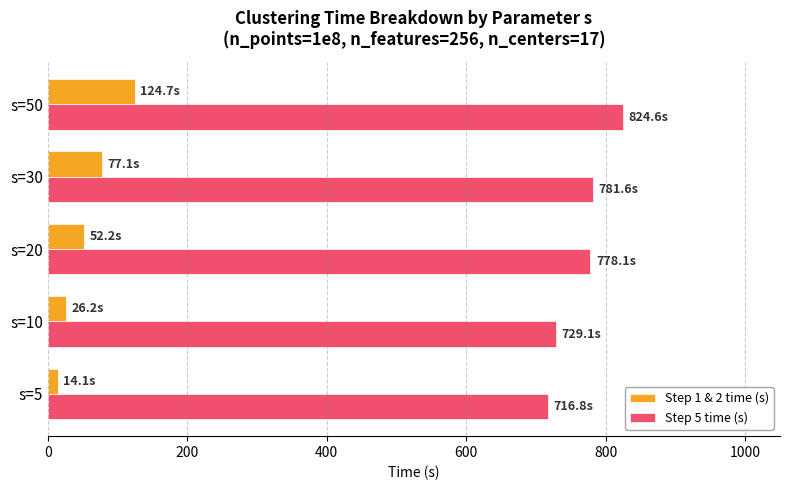

What are all the series names shown in the legend?

Step 1 & 2 time (s), Step 5 time (s)